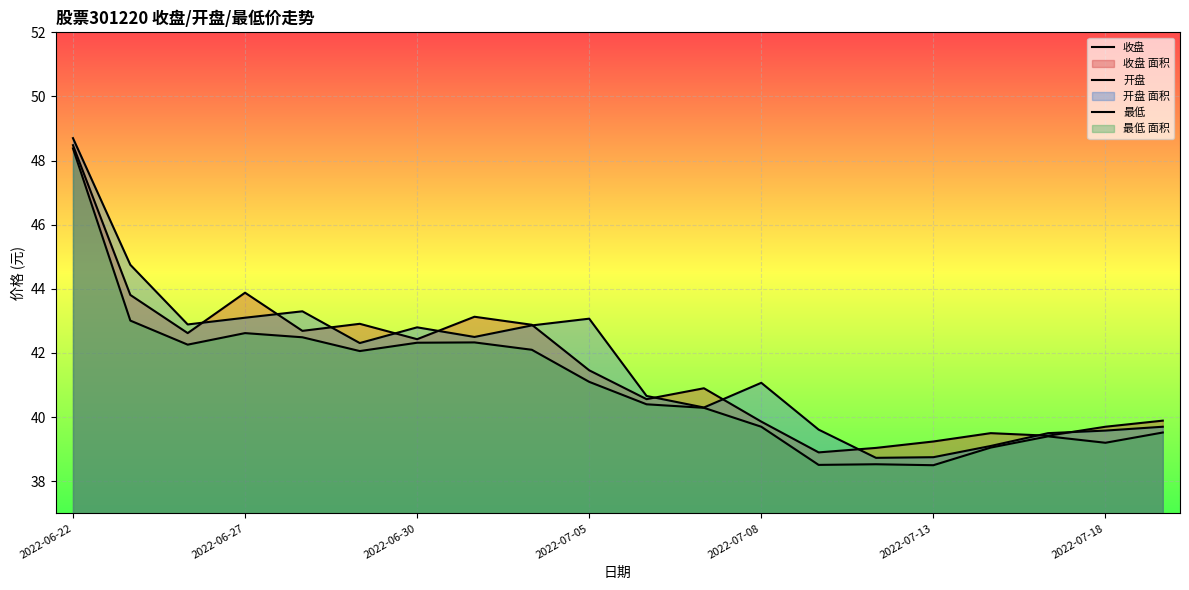

At 14, list the series in order from smallest to largest.

最低, 开盘, 收盘